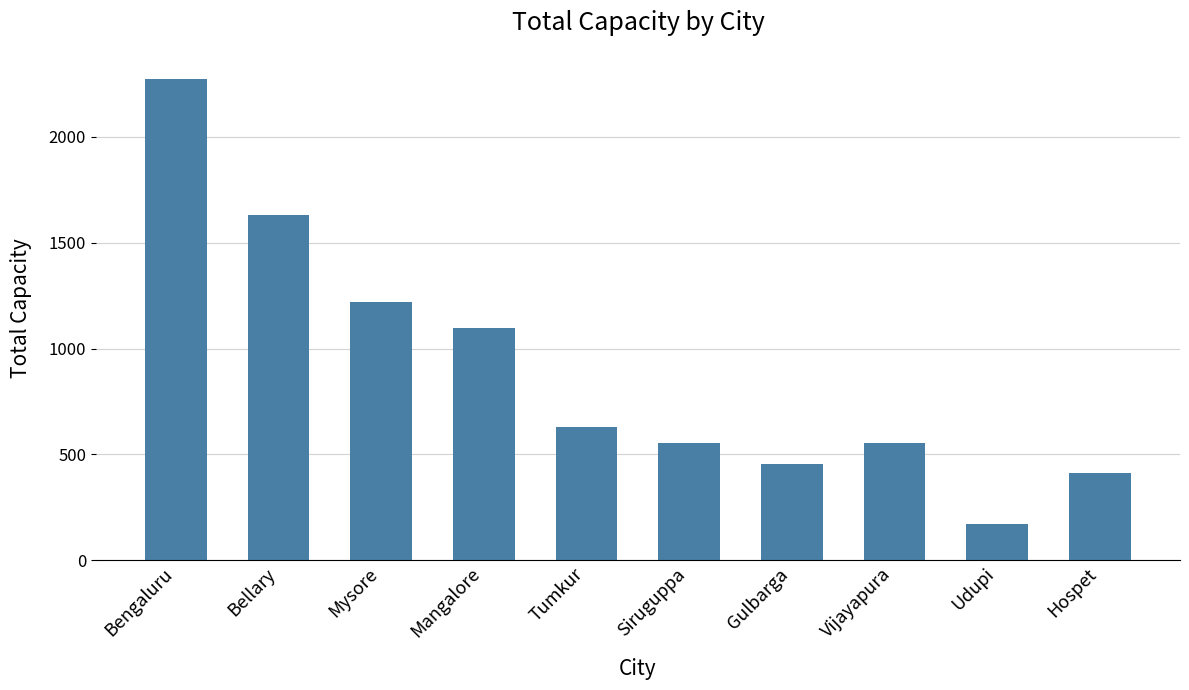

What is the label of the 3rd bar from the left?

Mysore